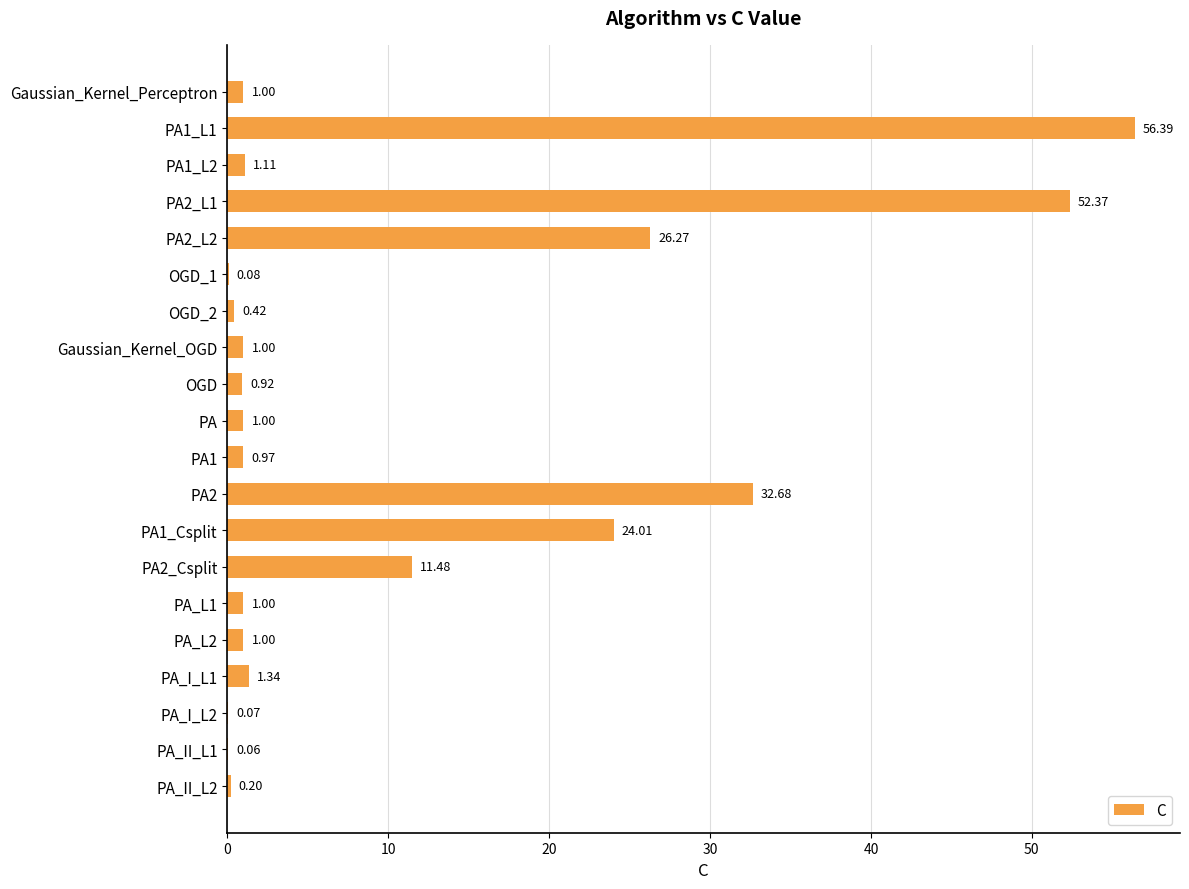

What is the sum of all values?

213.4